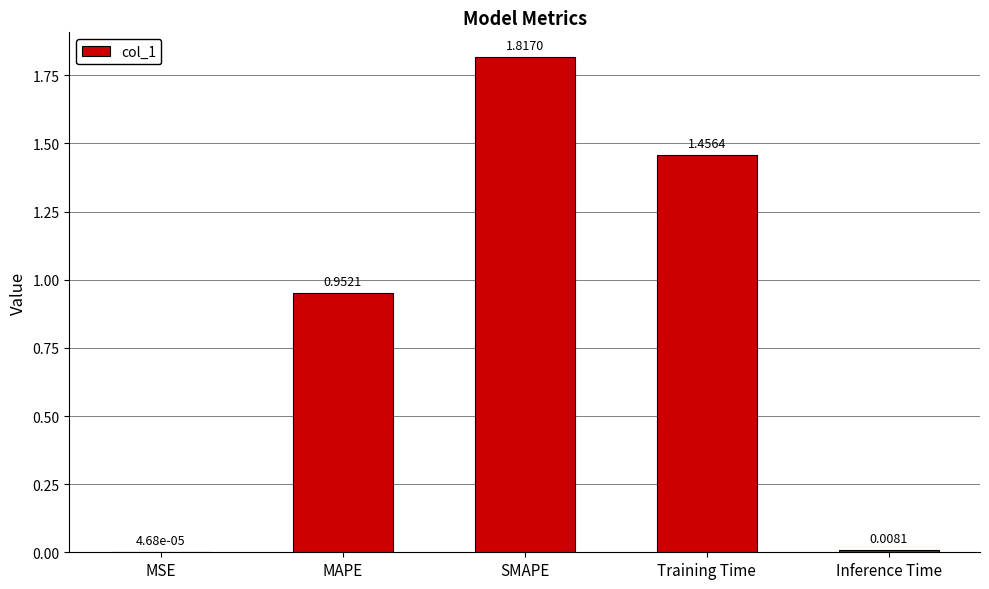

What is the sum of all values?

4.2